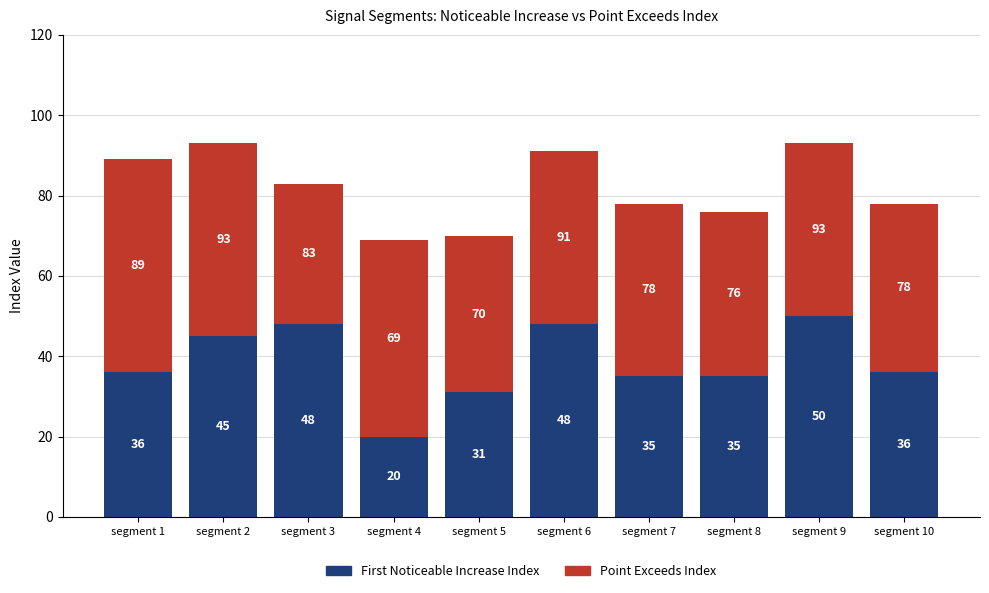

What is the sum of all First Noticeable Increase Index values?

384